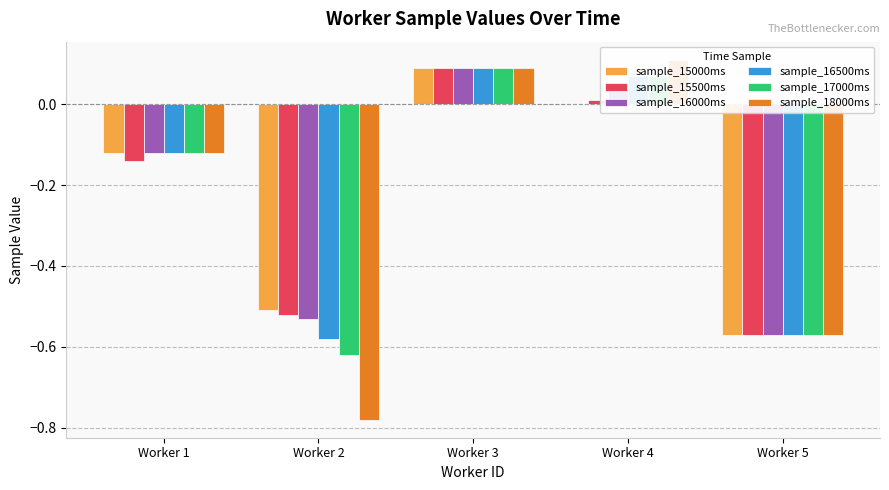

How many distinct data groups are displayed?

6